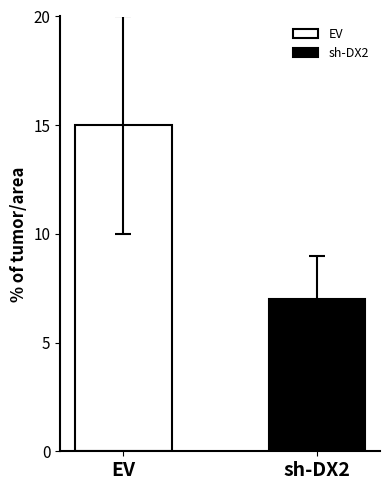

What is the maximum value for sh-DX2?

7